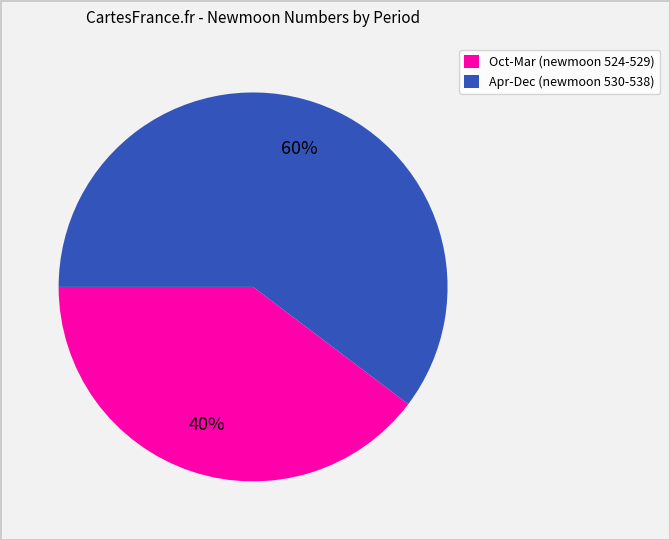

To the nearest percent, what is the average slice percentage?

50%